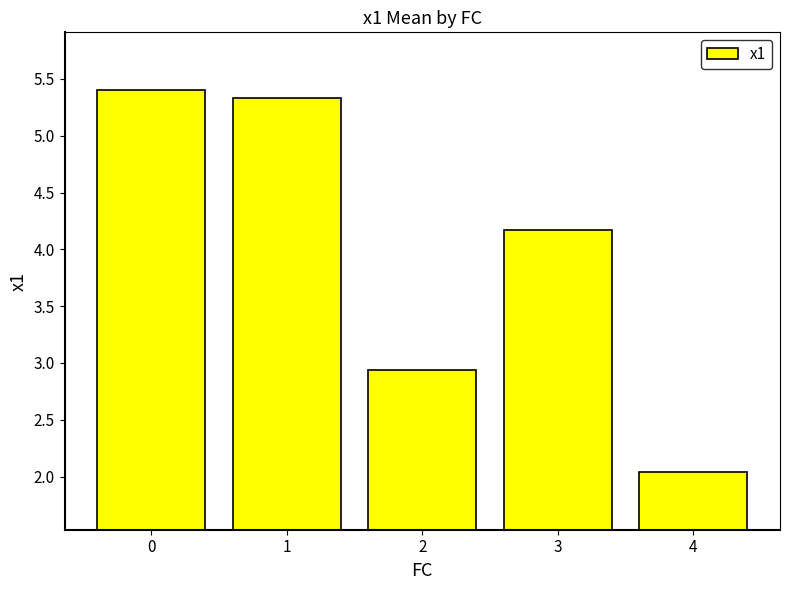

What is the change in value from 2 to 3?

+1.2